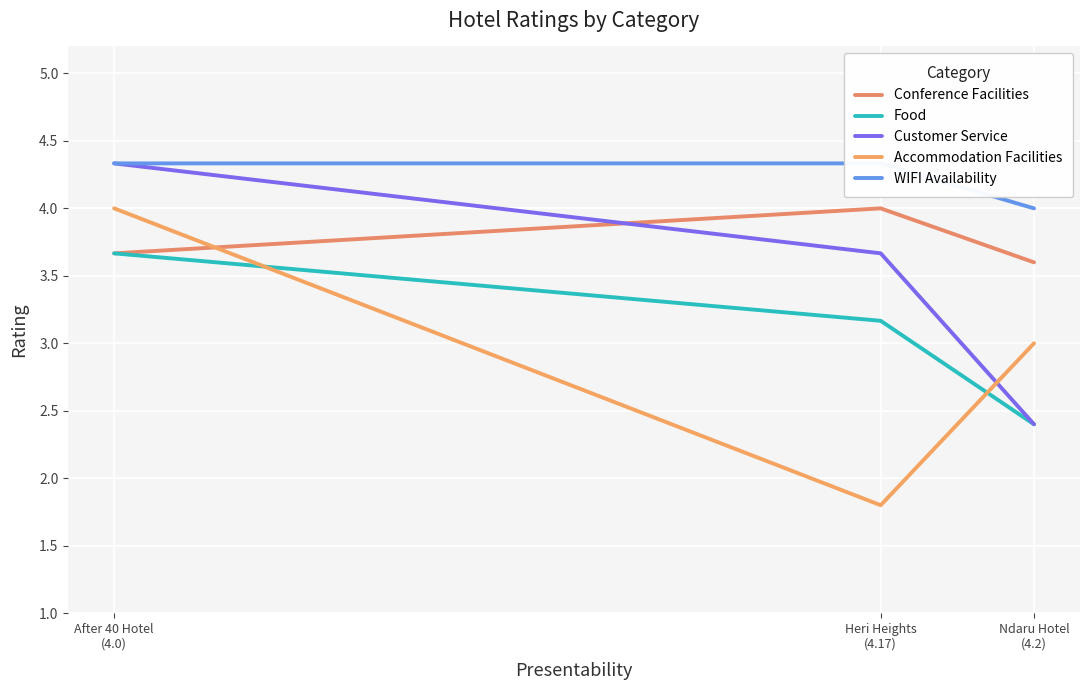

What is the lowest value of the WIFI Availability series?

4.0